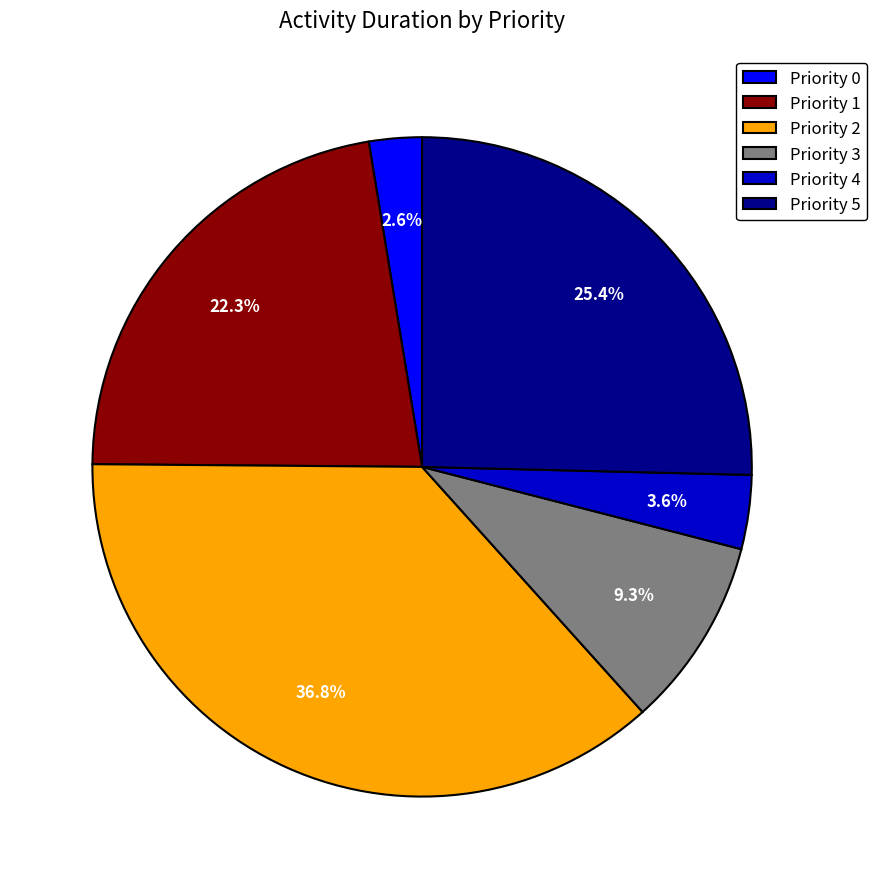

The Priority 3 slice represents 20% of the pie. True or false?

False